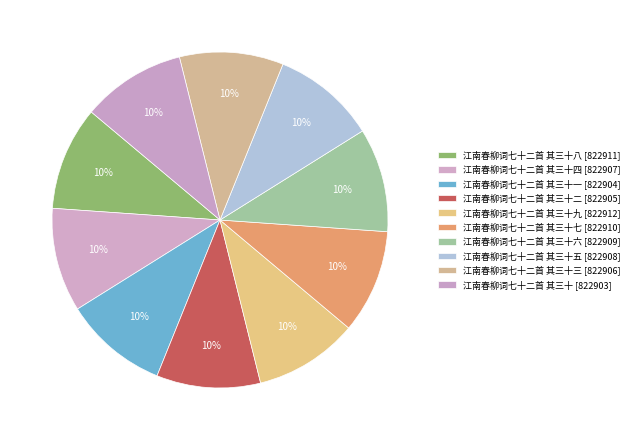

How many slices are in this pie chart?

10